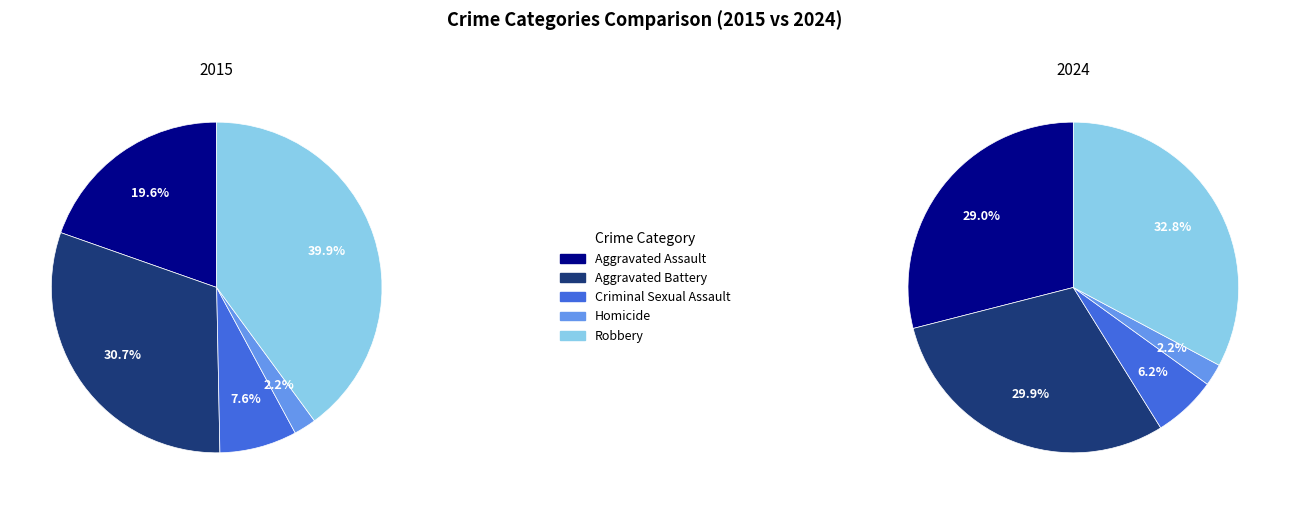

How many slices are in this pie chart?

10